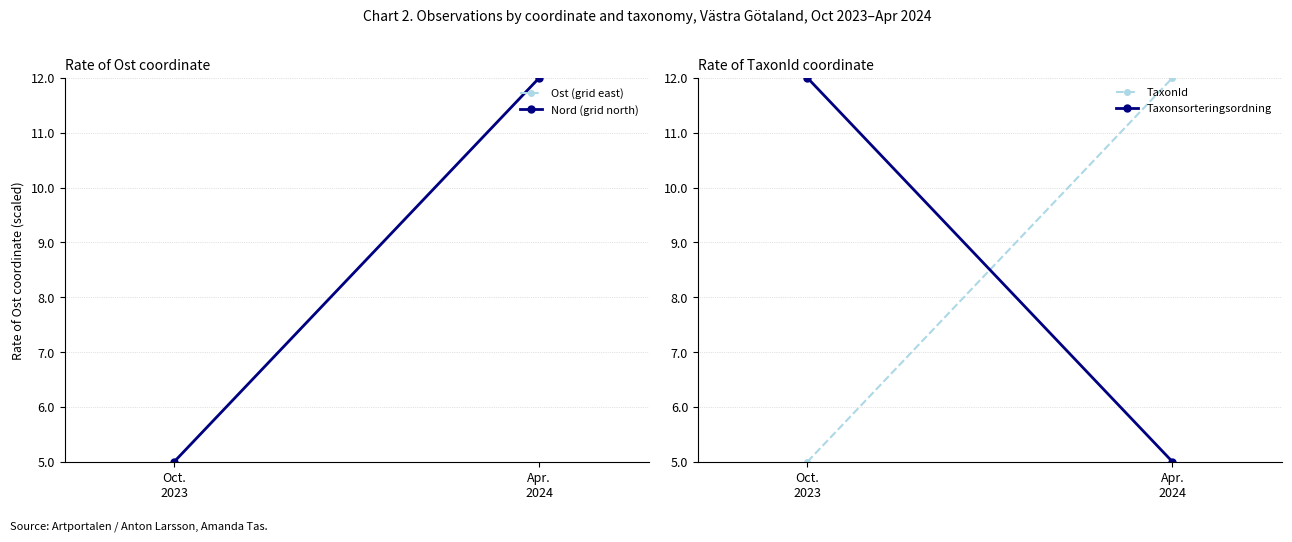

What is the maximum value shown in the chart?

12.0